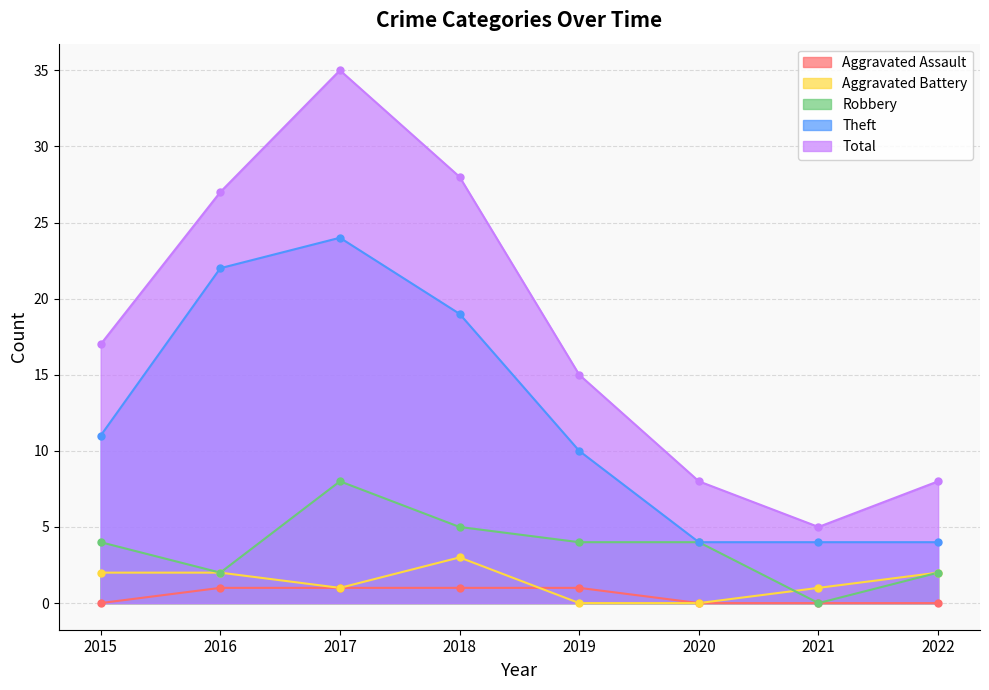

Between 2017 and 2019, which is larger?

2017